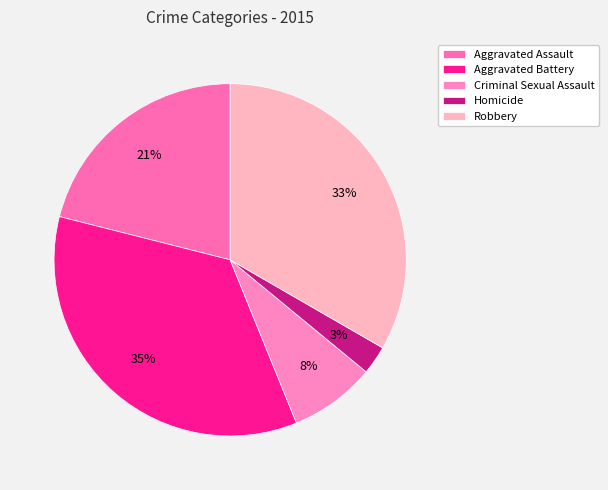

Count the number of slices in the pie.

5